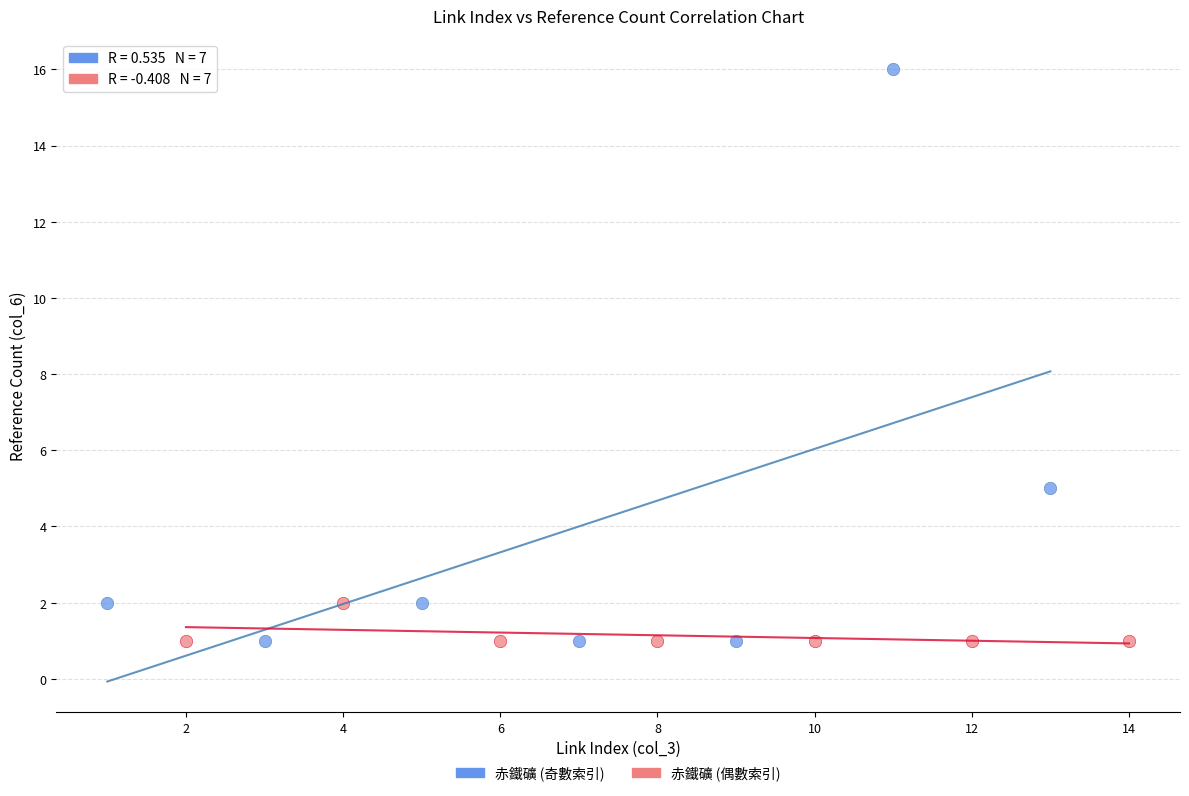

What are all the series names shown in the legend?

赤鐵礦 (奇數索引), 赤鐵礦 (偶數索引)